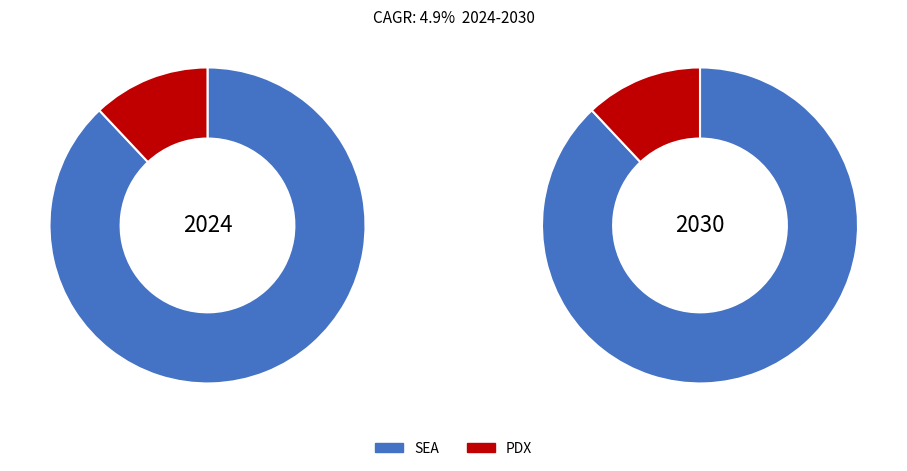

Between SEA and PDX, which is larger?

SEA